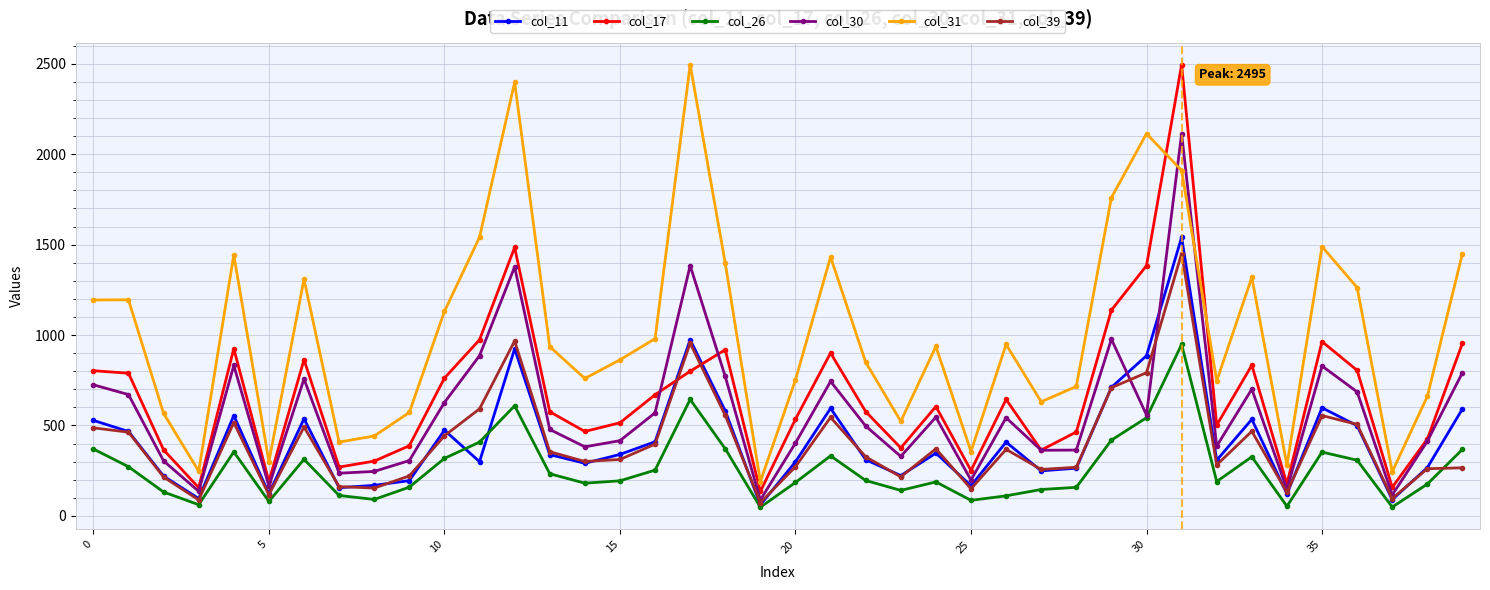

True or false: col_31 and col_11 intersect in this chart.

False